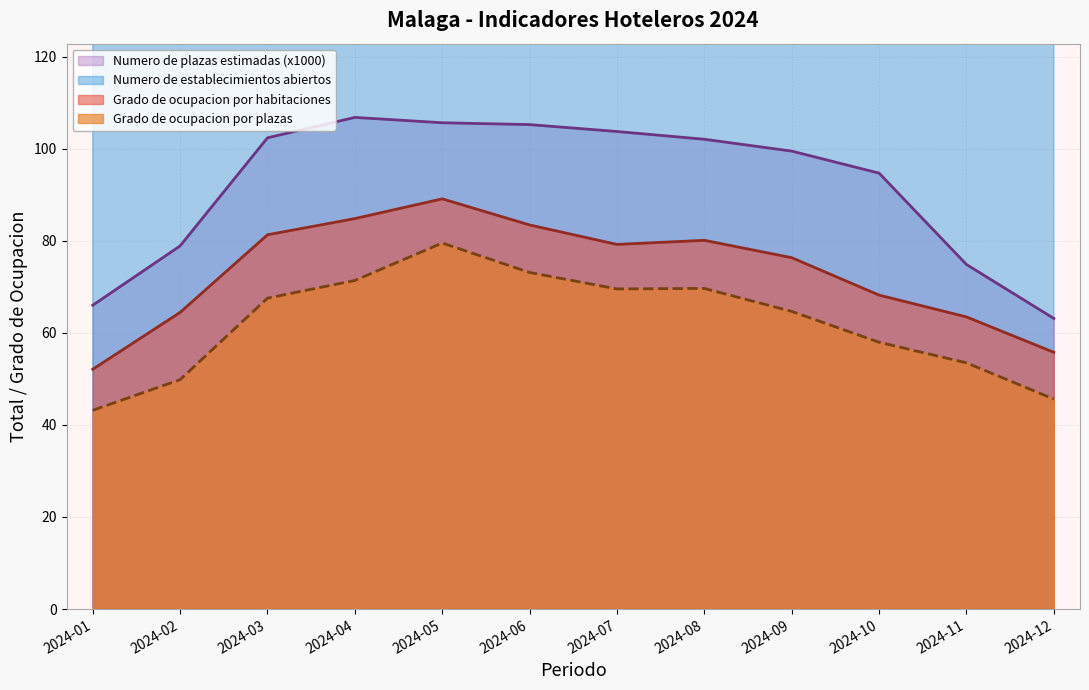

At which category does the chart reach its peak across all series?

2024-04